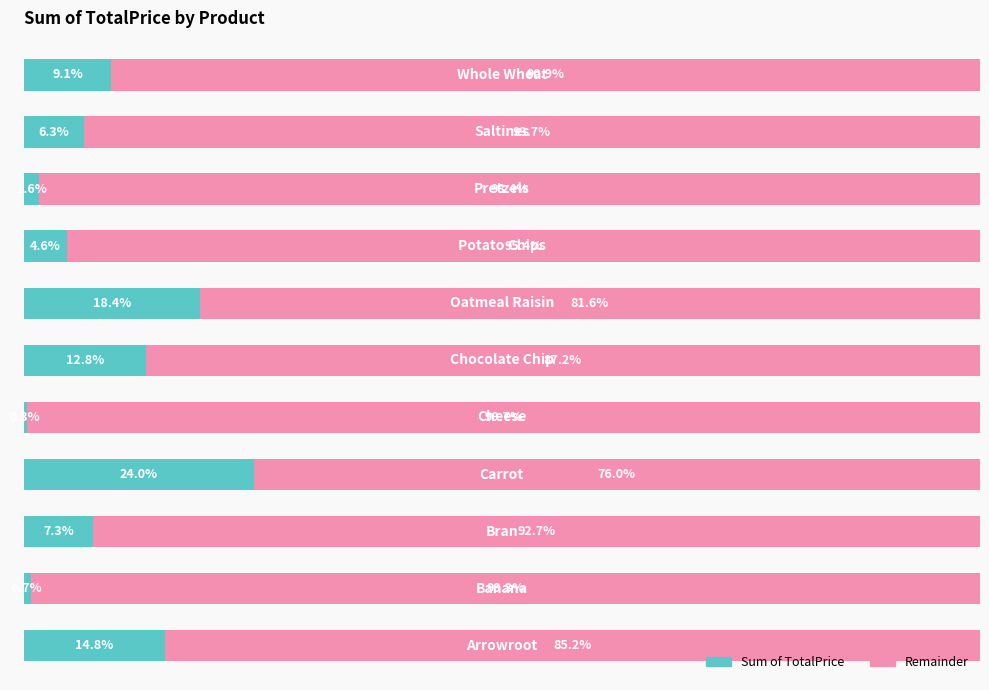

What are all the series names shown in the legend?

Sum of TotalPrice, Remainder